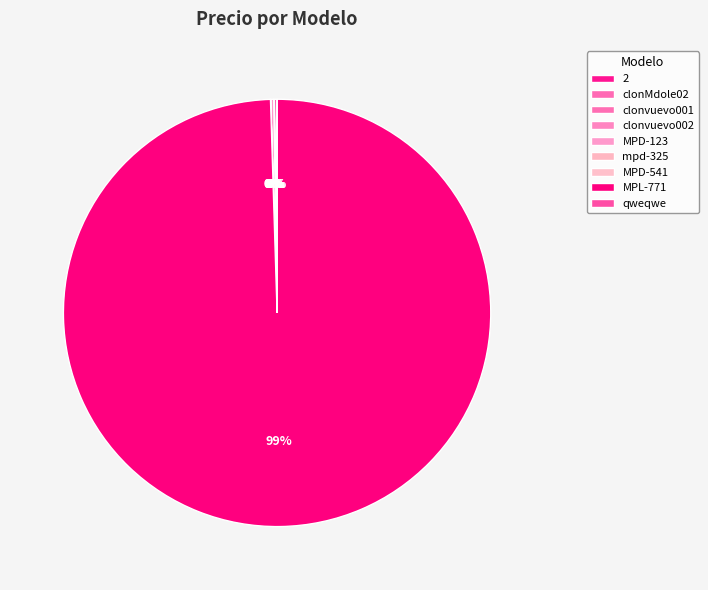

What is the majority slice?

MPL-771